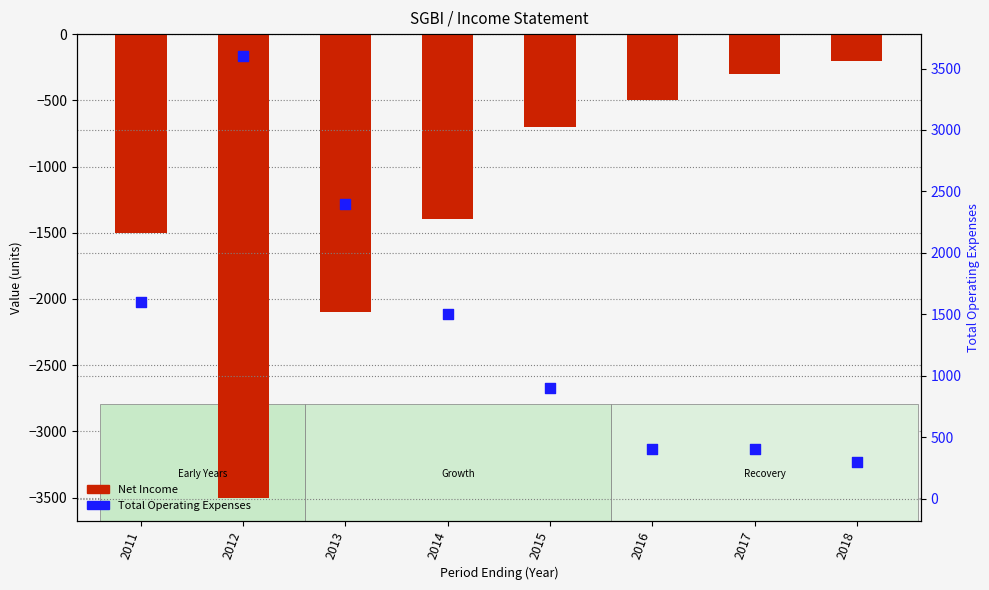

At which category is the sum across all series the highest?

2013